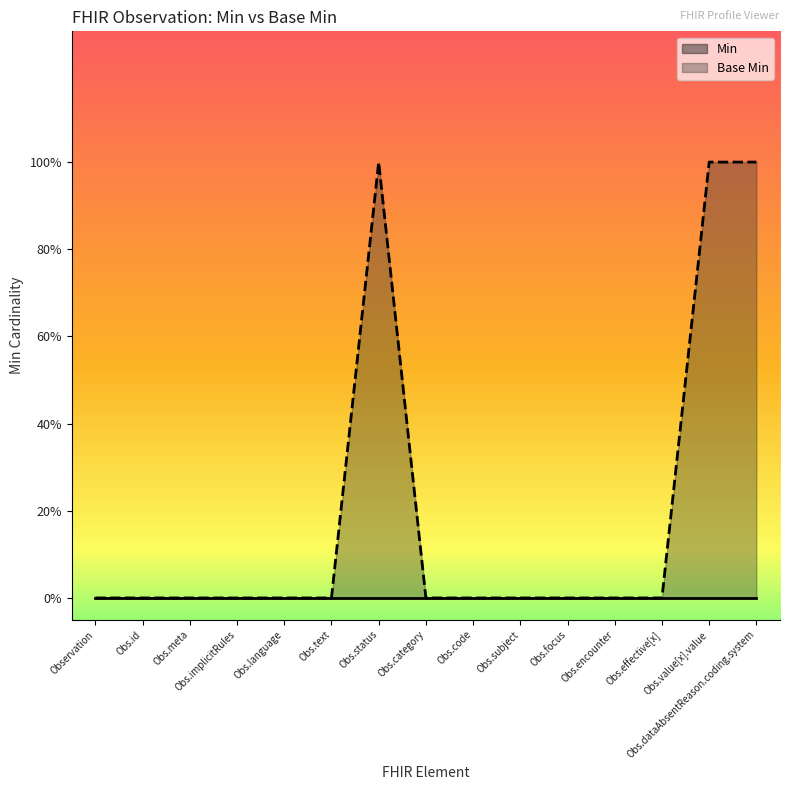

Does the chart display data point markers on the line(s)?

No